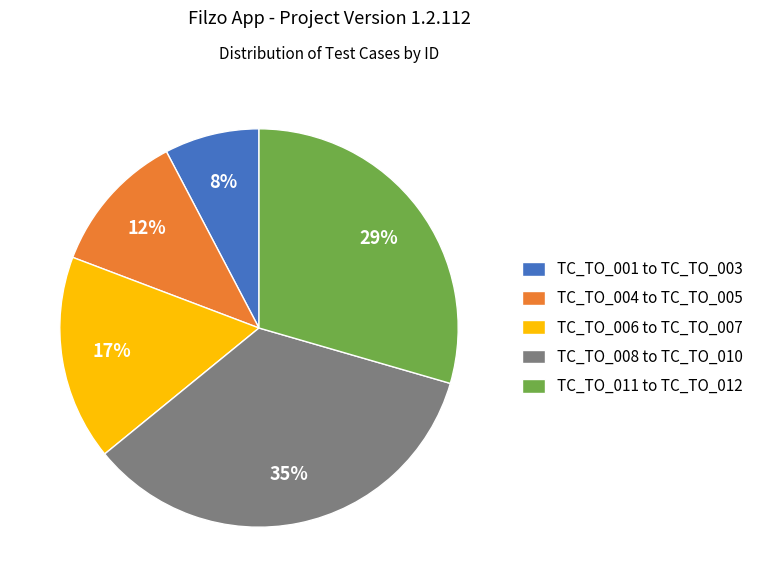

Which slice is the smallest?

TC_TO_001 to TC_TO_003